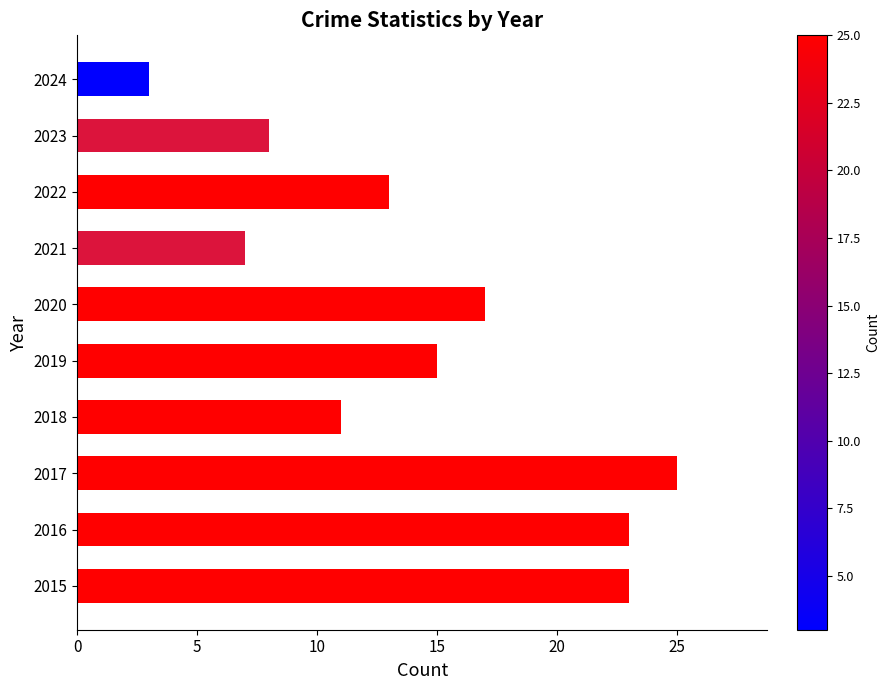

Read the value at 2019.

15